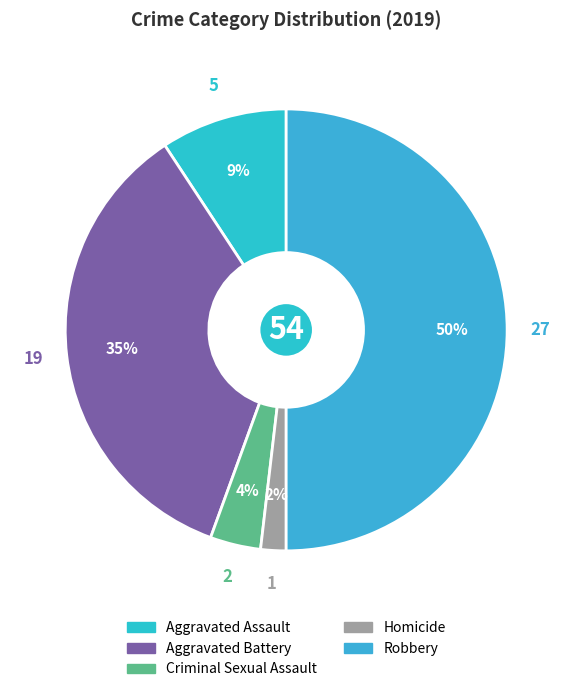

Approximately how many times larger is the value at Homicide compared to Aggravated Battery?

0.1